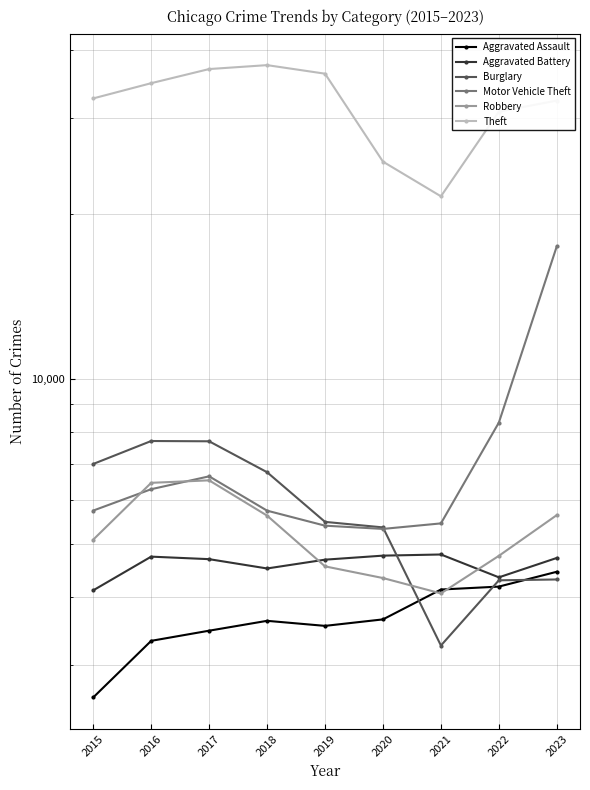

Where is Robbery nearest to the value 5293?

2015